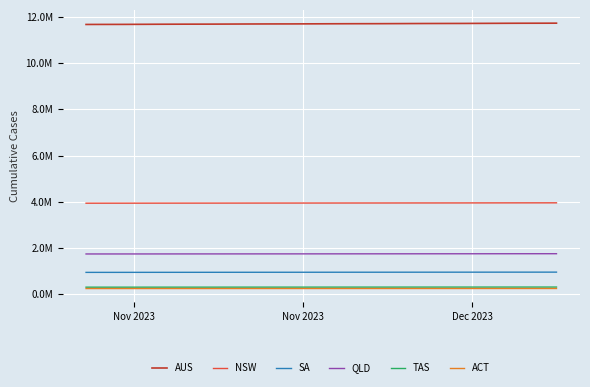

Is this an area chart (filled region under the line)?

No